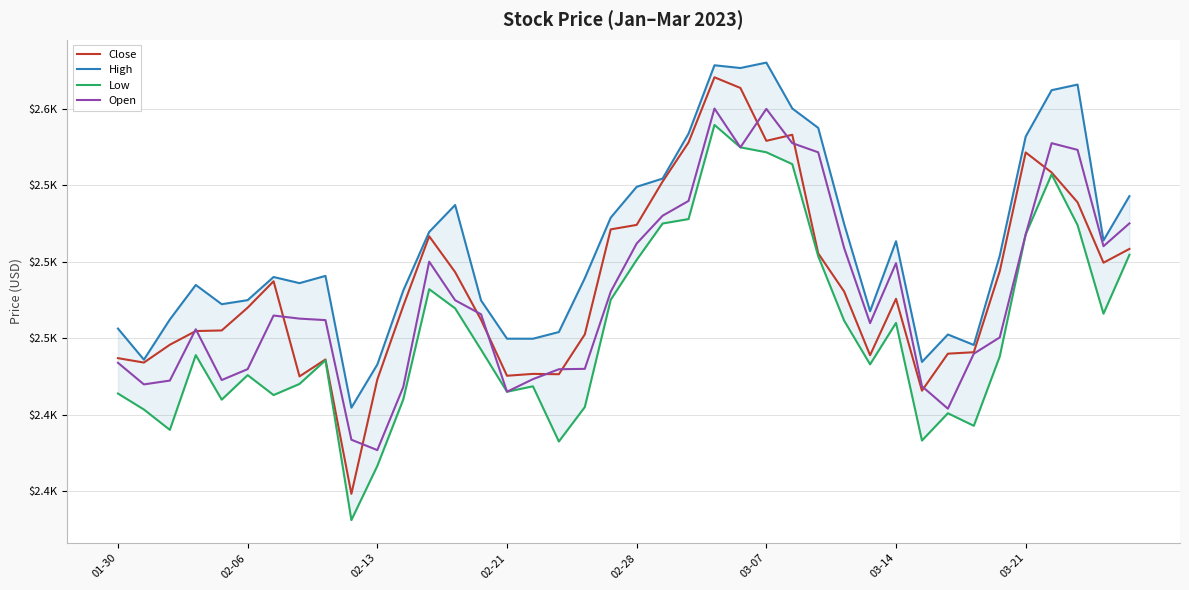

What value does the Close series have at 38?

2499.3